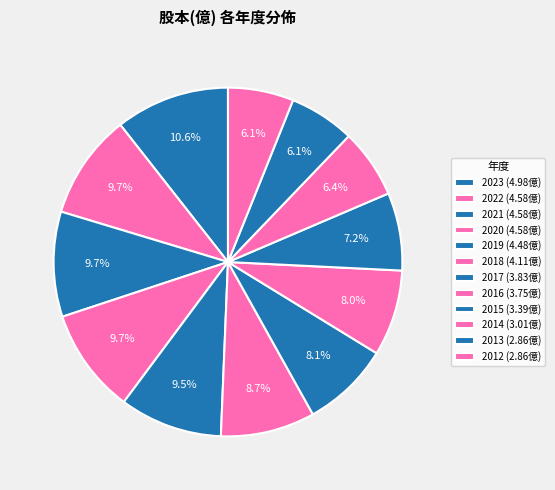

To the nearest percent, what is the average slice percentage?

8%